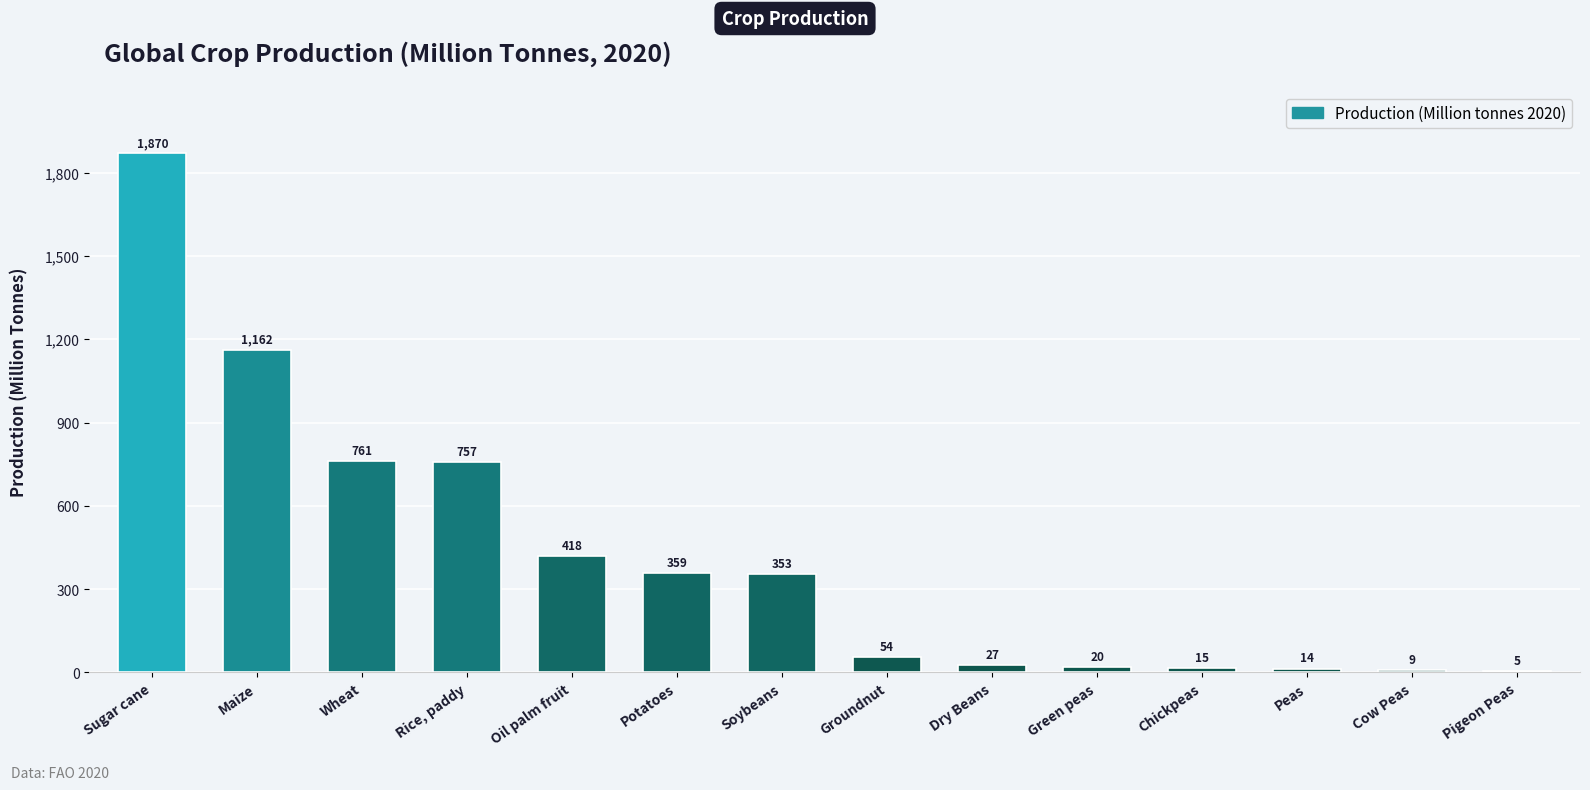

The chart shows a value of 845.6 at Sugar cane. True or false?

False